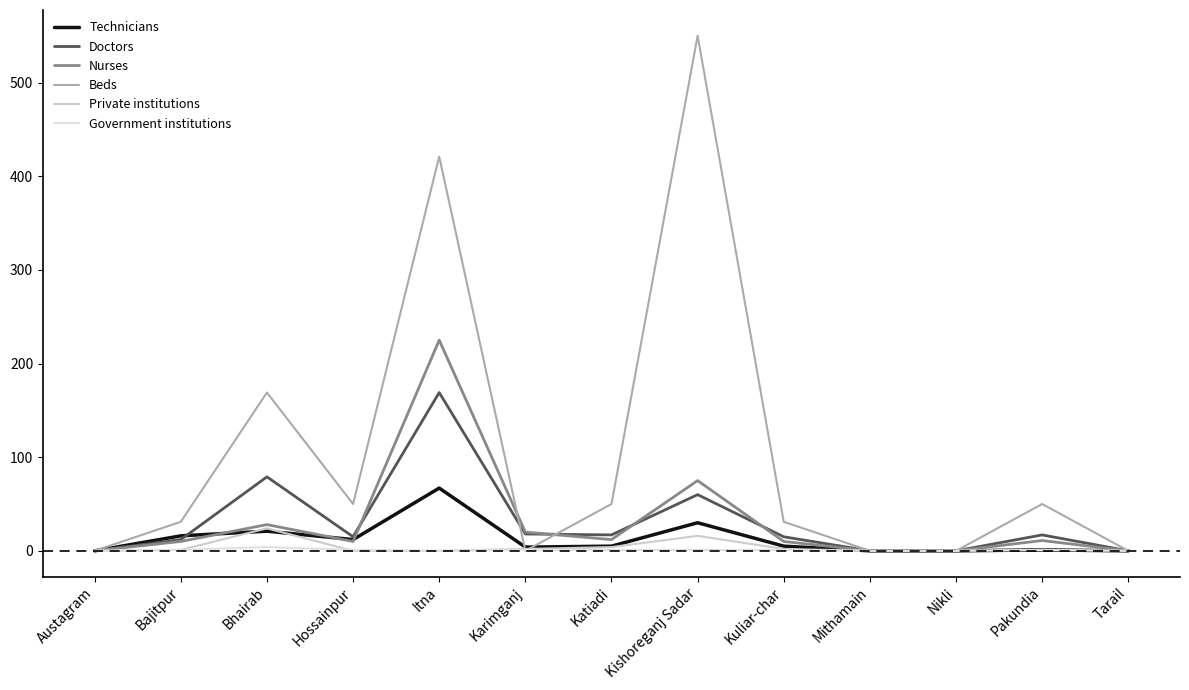

Which series changed the most between Hossainpur and Mithamain?

Beds